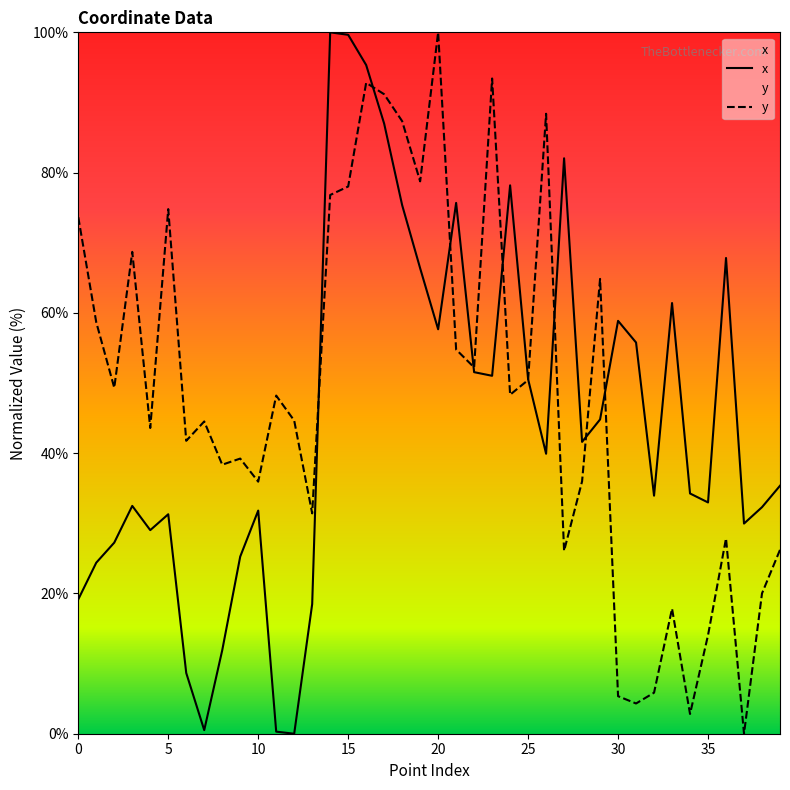

Rank the series by their maximum value, from lowest to highest.

x, y